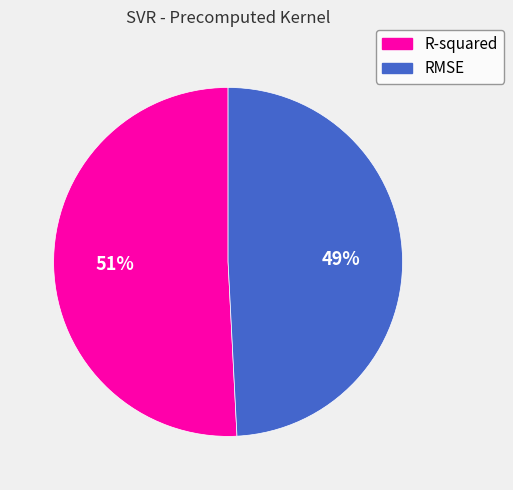

To the nearest percent, what portion does R-squared represent?

51%